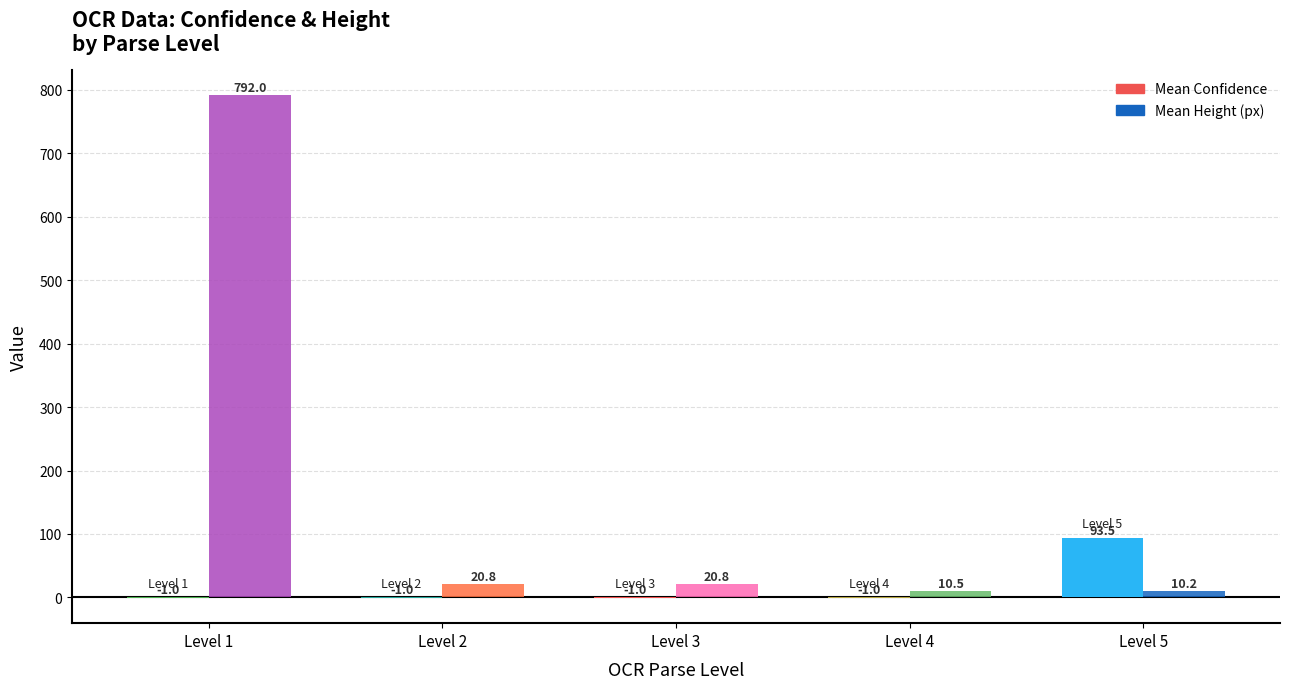

Which series has the largest total across all categories?

Mean Height (px)